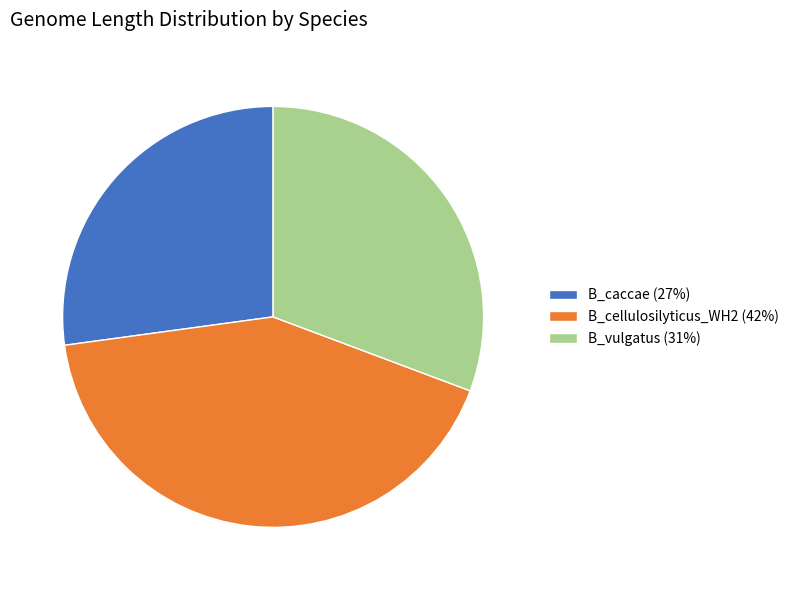

How many slices are in this pie chart?

3